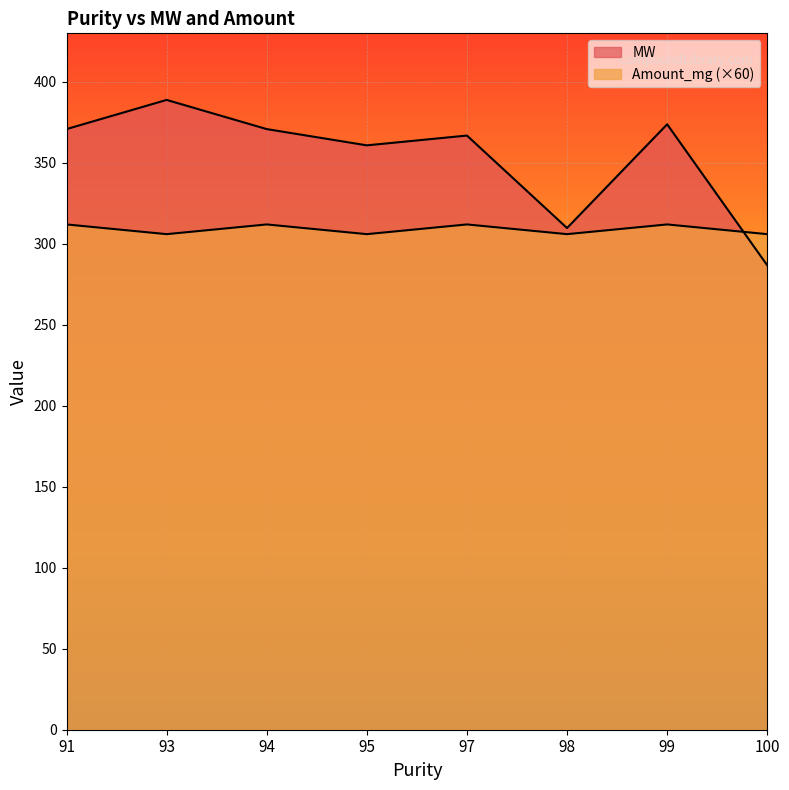

Reading left to right, what are all the values shown in this chart?

MW: 91=370.9	93=388.9	94=370.9	95=360.8	97=366.9	98=309.8	99=373.8	100=286.8
Amount_mg: 91=312.0	93=306.0	94=312.0	95=306.0	97=312.0	98=306.0	99=312.0	100=306.0